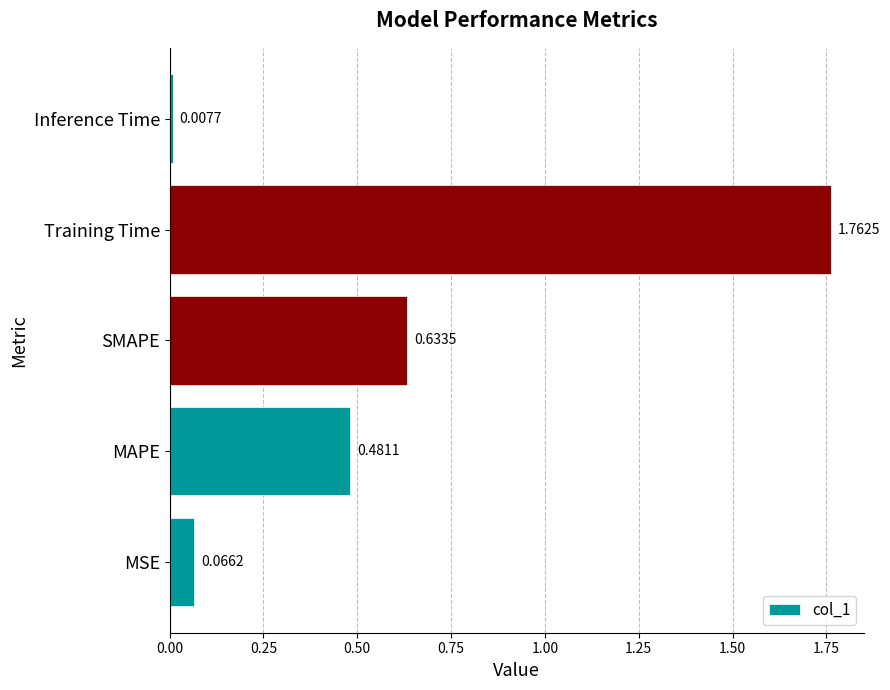

At which category does the chart reach its peak across all series?

Training Time